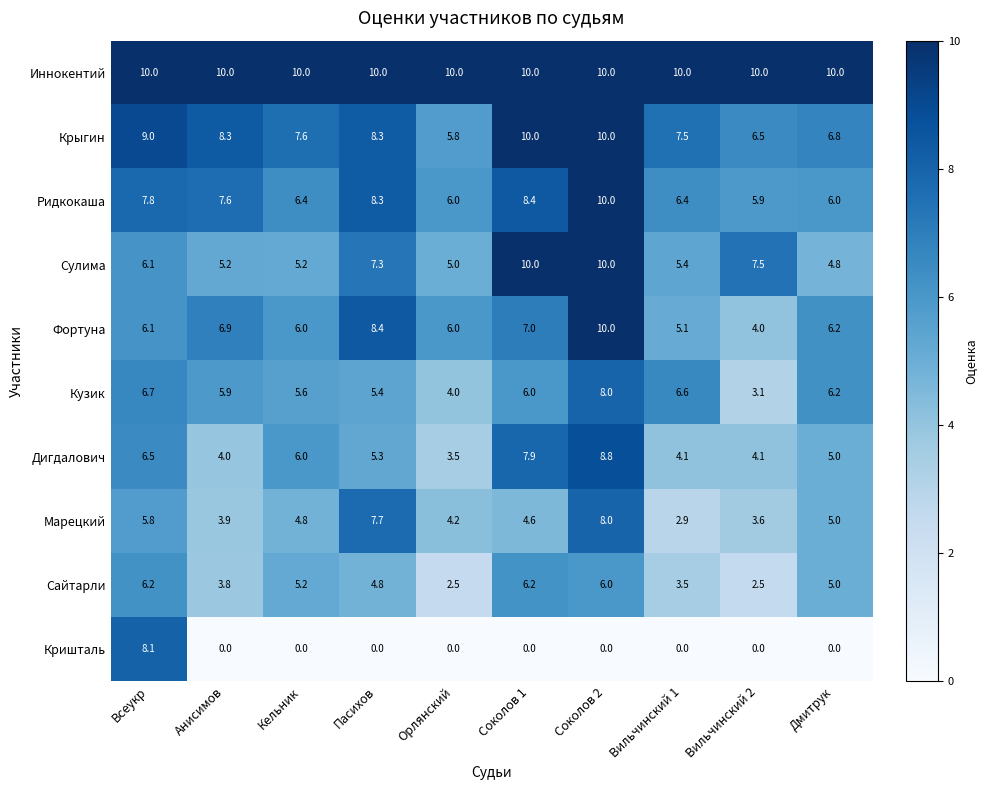

What is the maximum value shown in the chart?

10.0